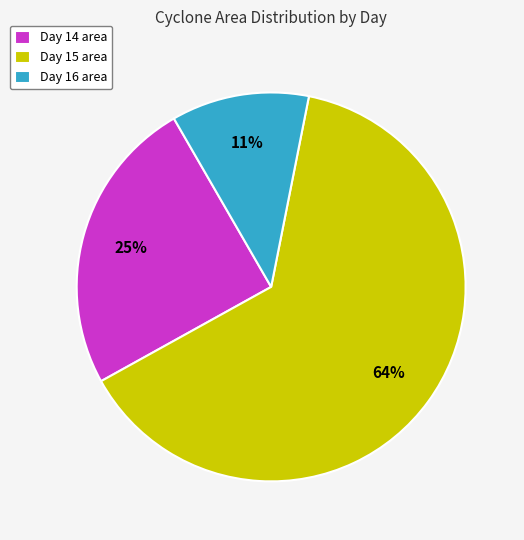

To the nearest percent, what percentage of the pie is Day 14 area?

25%